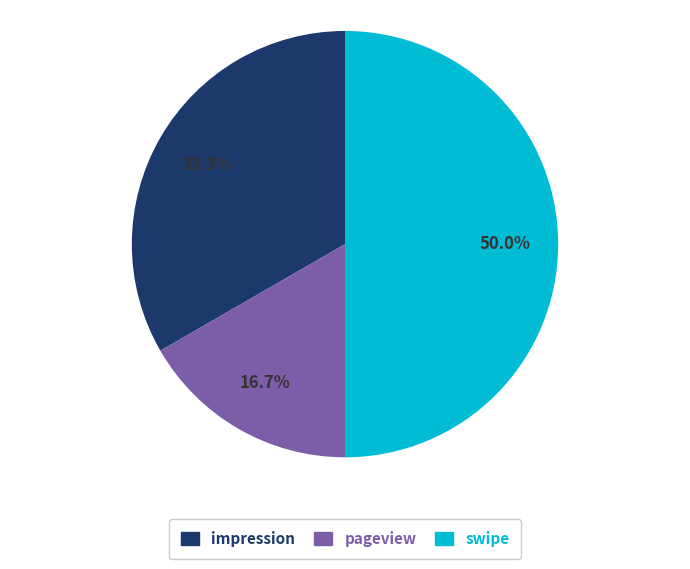

Is pageview the majority of the pie?

No